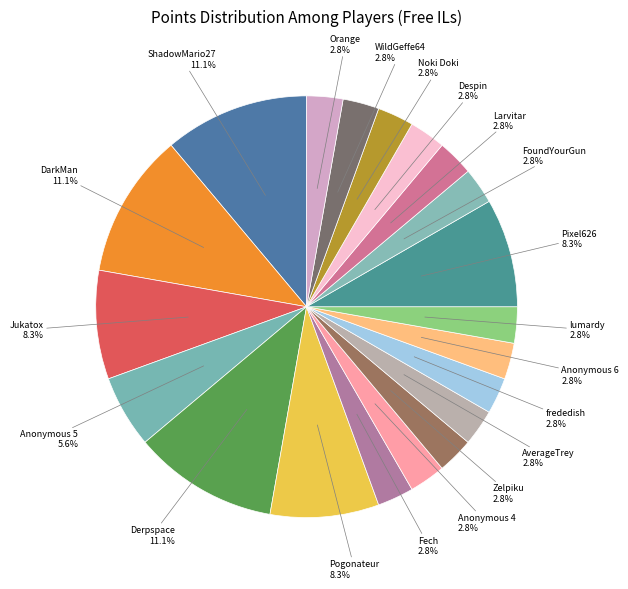

How many segments does this pie chart have?

20